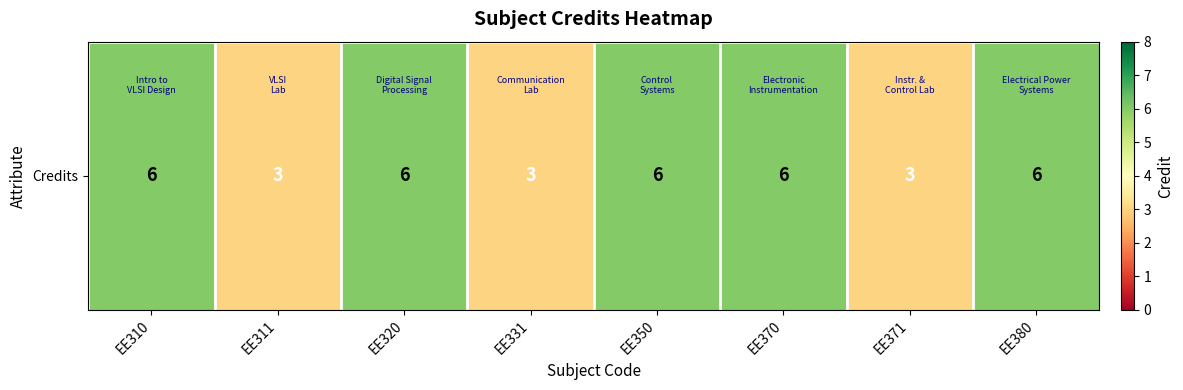

Reading left to right, what are all the values shown in this chart?

6	3	6	3	6	6	3	6